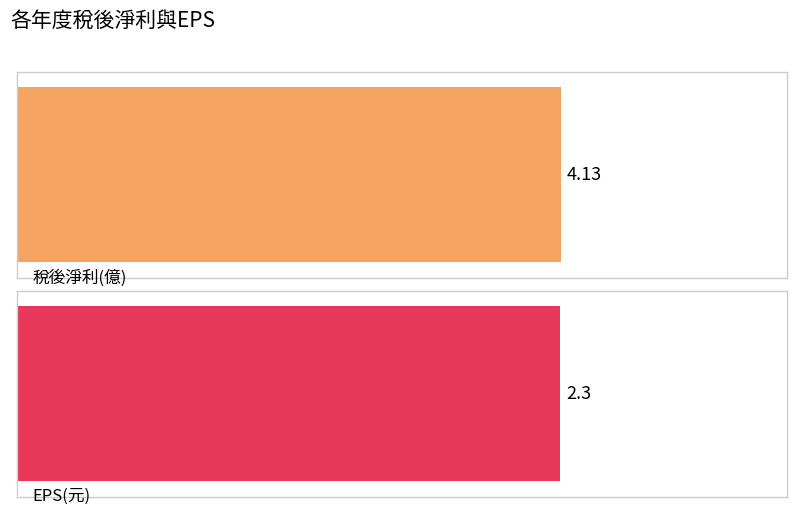

Rank the series by their maximum value, from lowest to highest.

EPS(元), 稅後淨利(億)